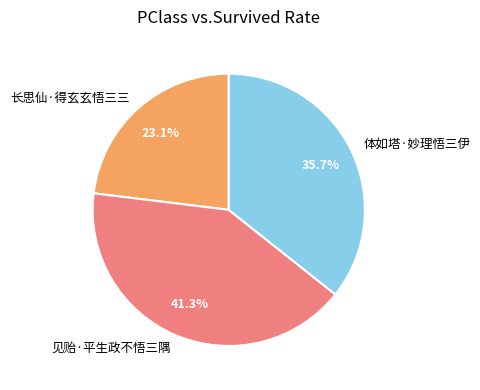

What is the smallest slice in the pie chart?

长思仙·得玄玄悟三三